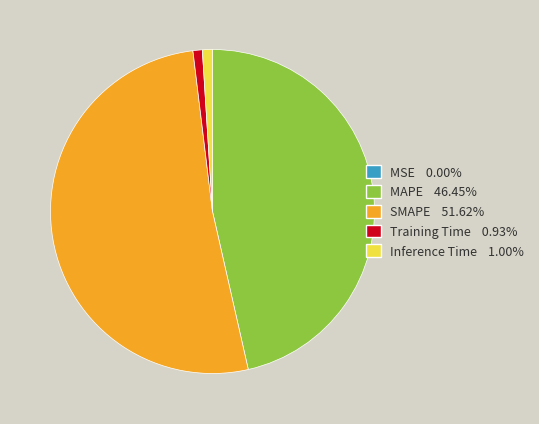

Is it true that MAPE is 36% of the pie?

False